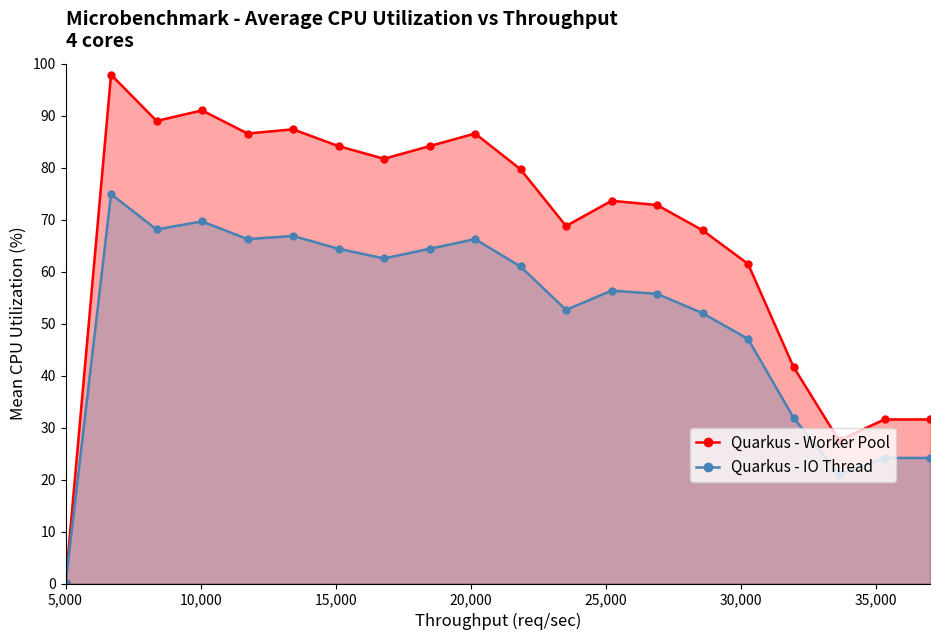

What is the greatest value displayed?

97.9